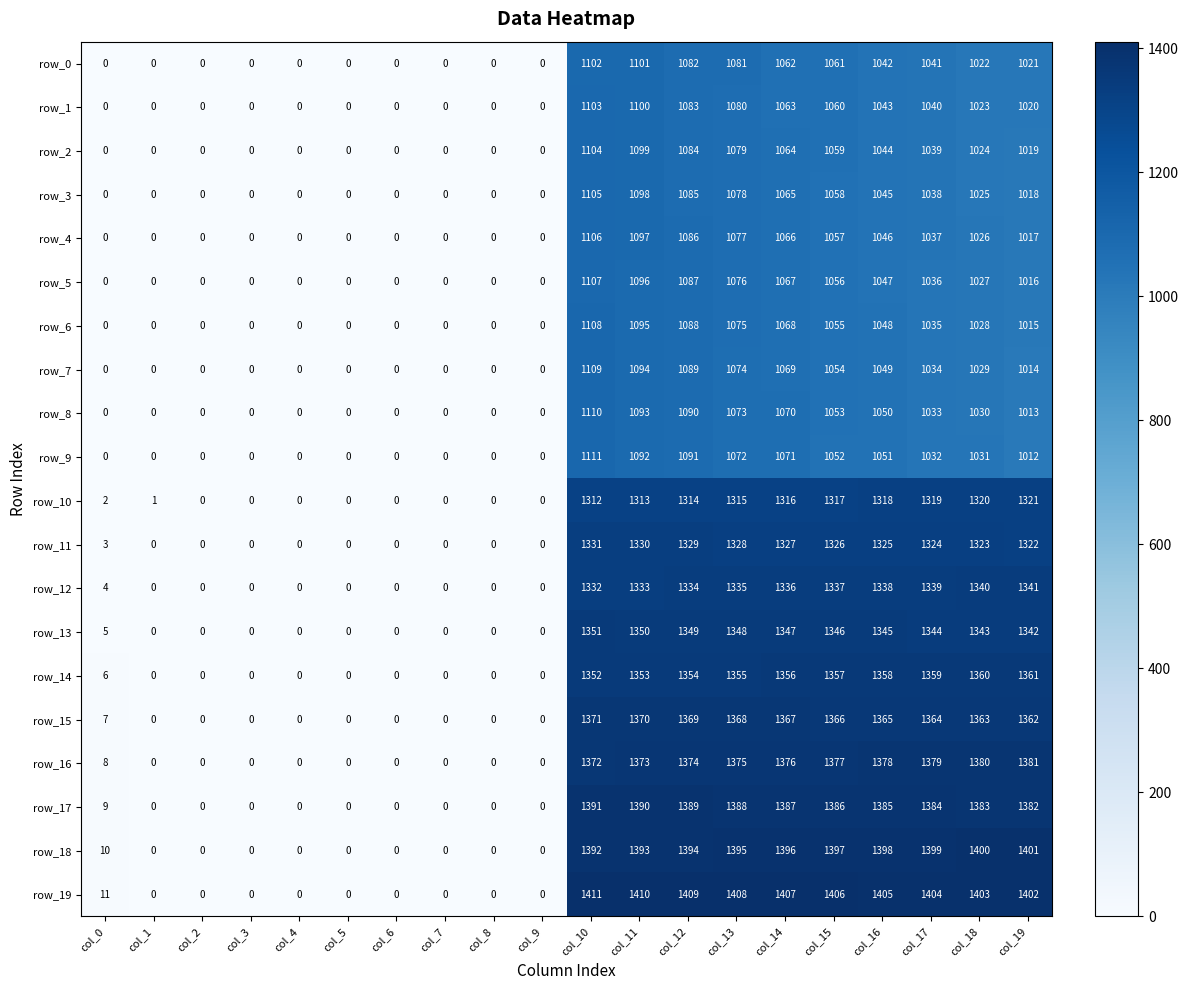

What is the difference between the maximum and minimum values in the row_5 series?

1107